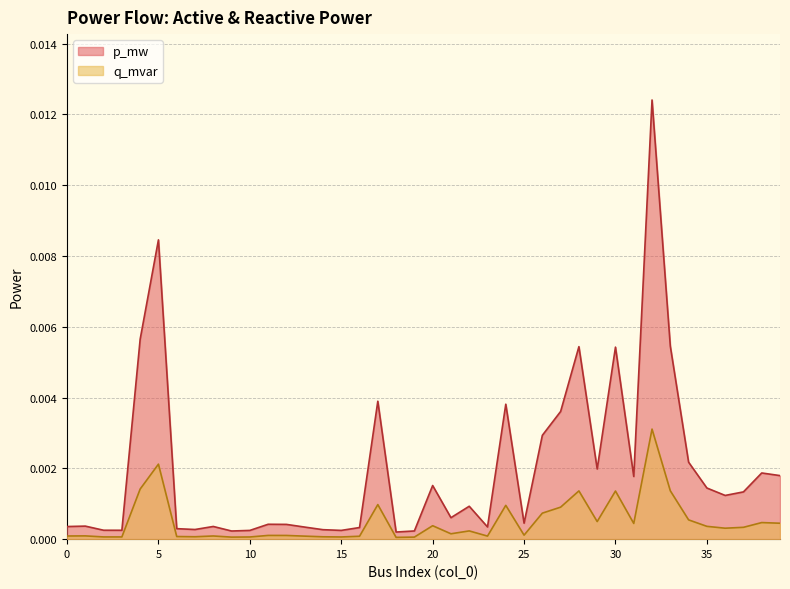

In p_mw, how many points are higher than both neighbors (excluding endpoints)?

12